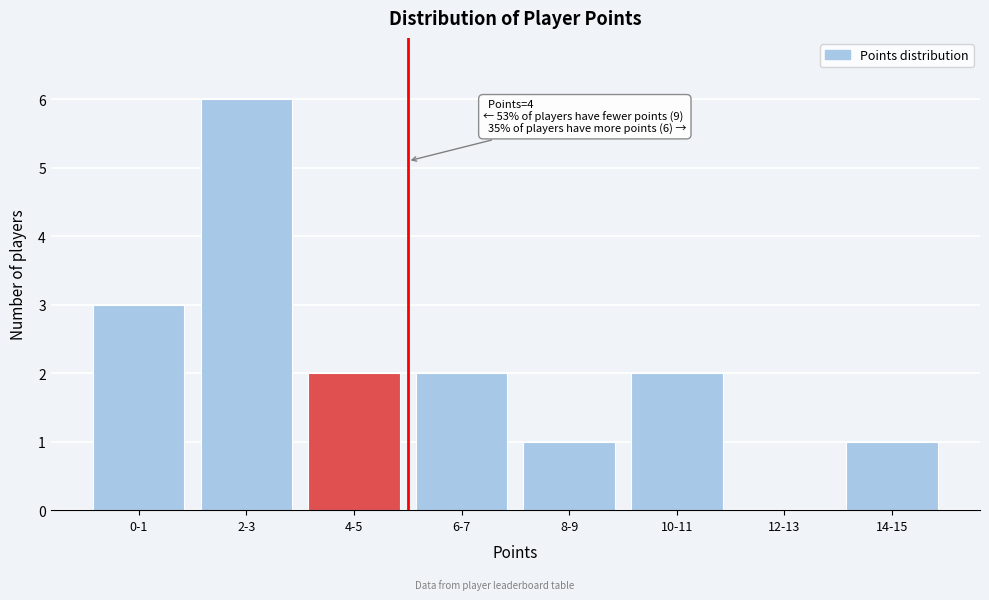

Reading left to right, list all the values displayed in this chart.

0-1=3	2-3=6	4-5=2	6-7=2	8-9=1	10-11=2	12-13=0	14-15=1